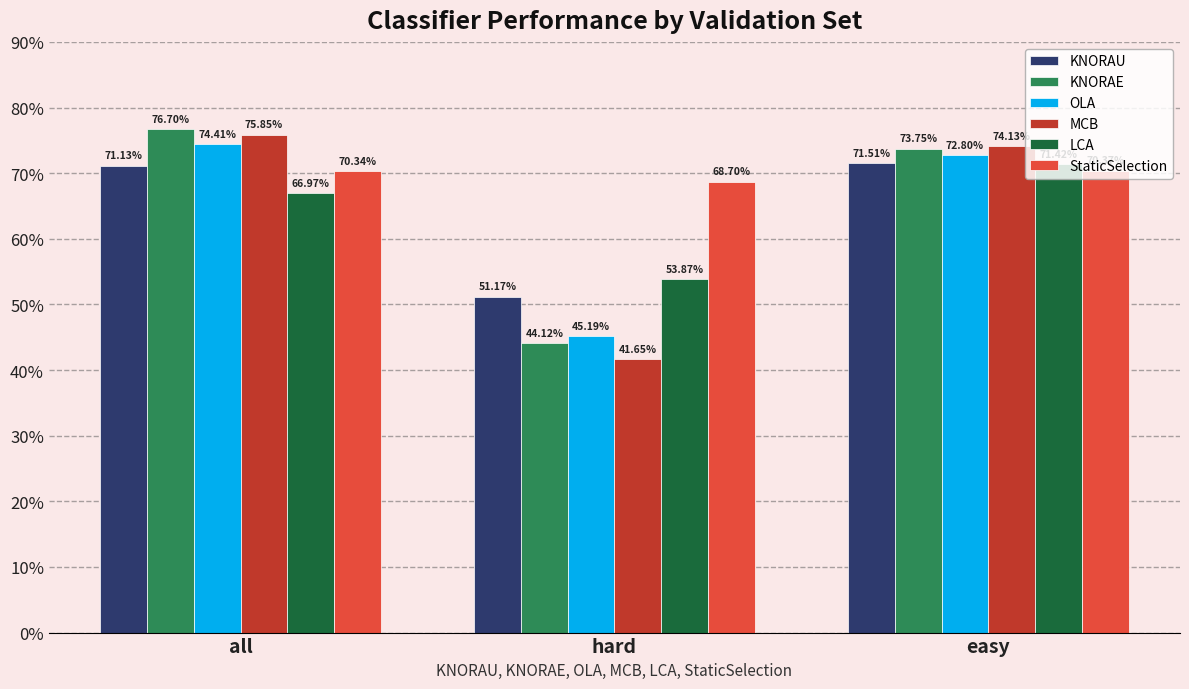

Reading left to right, list all the values displayed in this chart.

KNORAU: 0.7	0.5	0.7
KNORAE: 0.8	0.4	0.7
OLA: 0.7	0.5	0.7
MCB: 0.8	0.4	0.7
LCA: 0.7	0.5	0.7
StaticSelection: 0.7	0.7	0.7